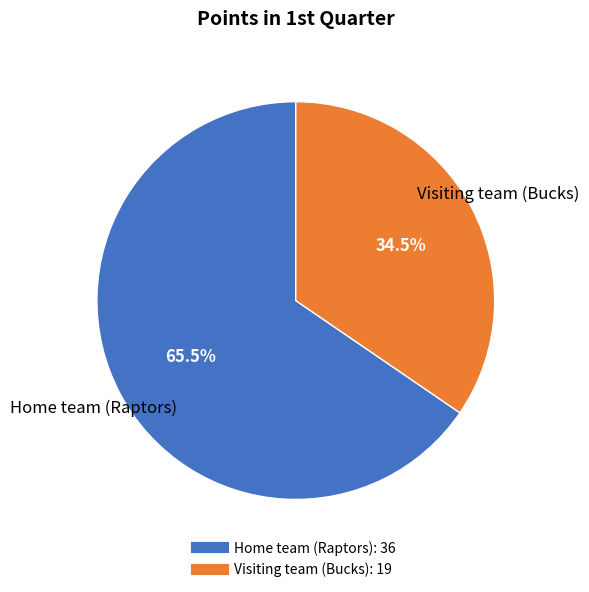

The Visiting team (Bucks) slice represents 42% of the pie. True or false?

False